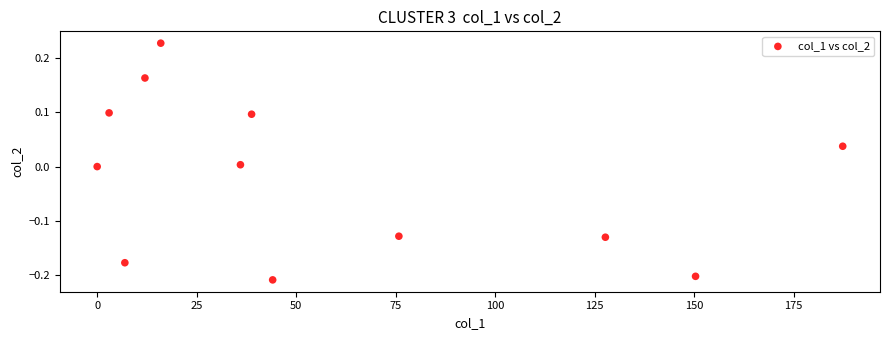

What is the average X value?

58.2